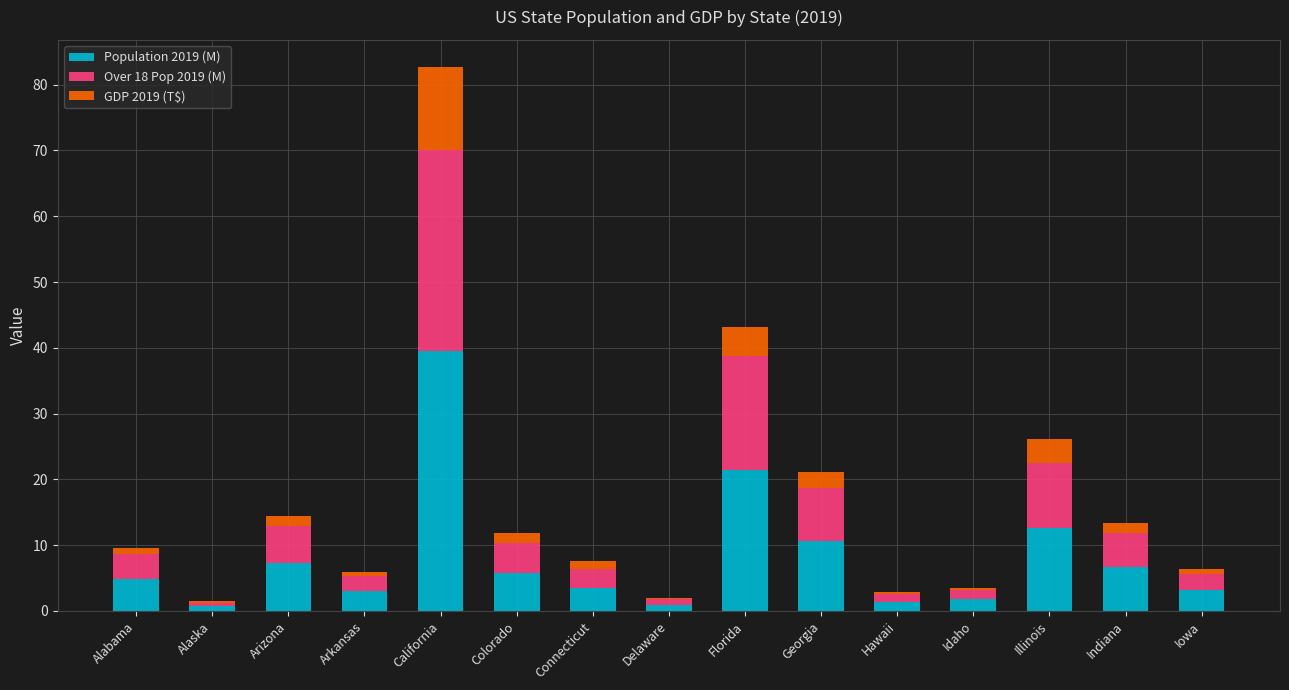

What are all the series names shown in the legend?

Population 2019 (M), Over 18 Pop 2019 (M), GDP 2019 (T$)